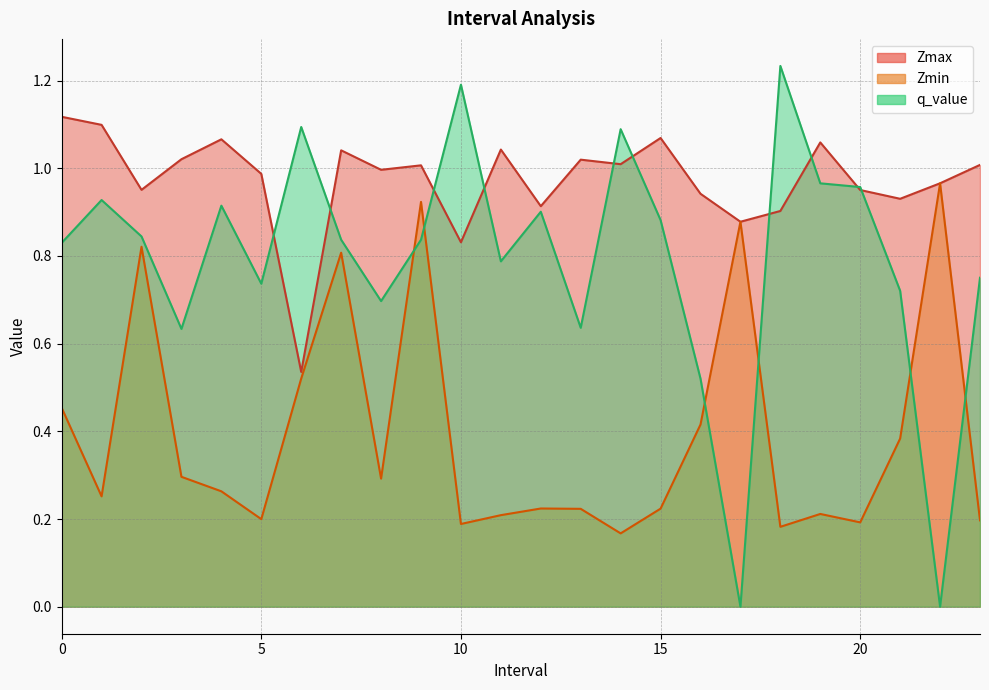

Between 17 and 5, which is larger?

5